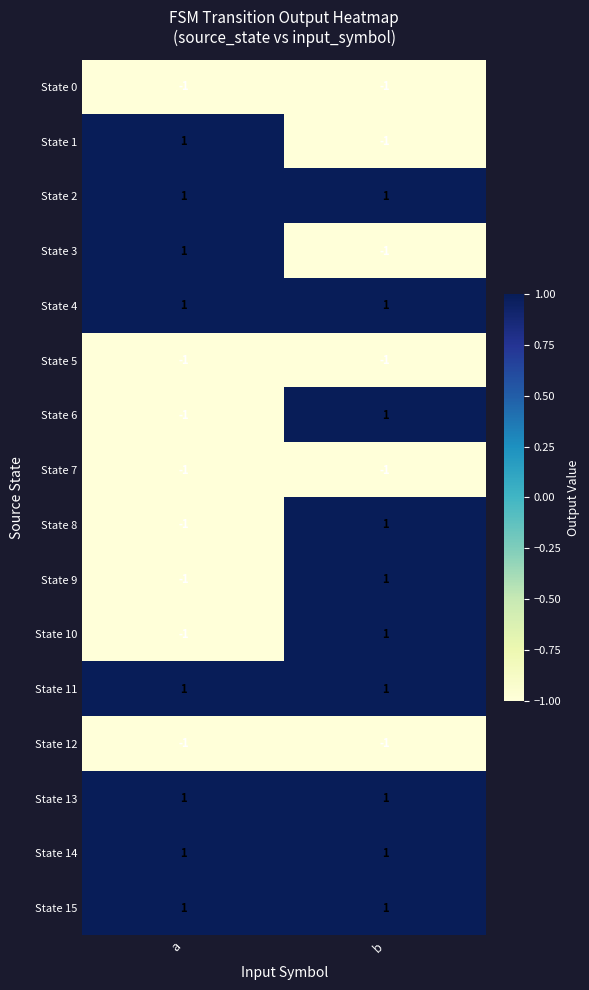

The State 12 series shows -2 at b. True or false?

False